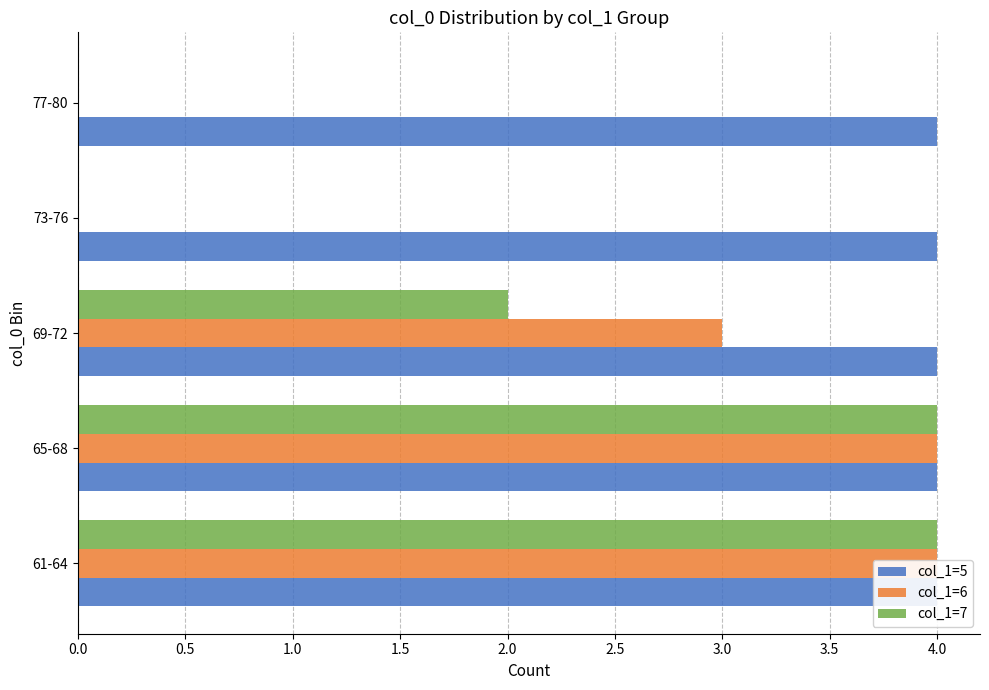

How many values in the col_1=7 series are below 2?

2